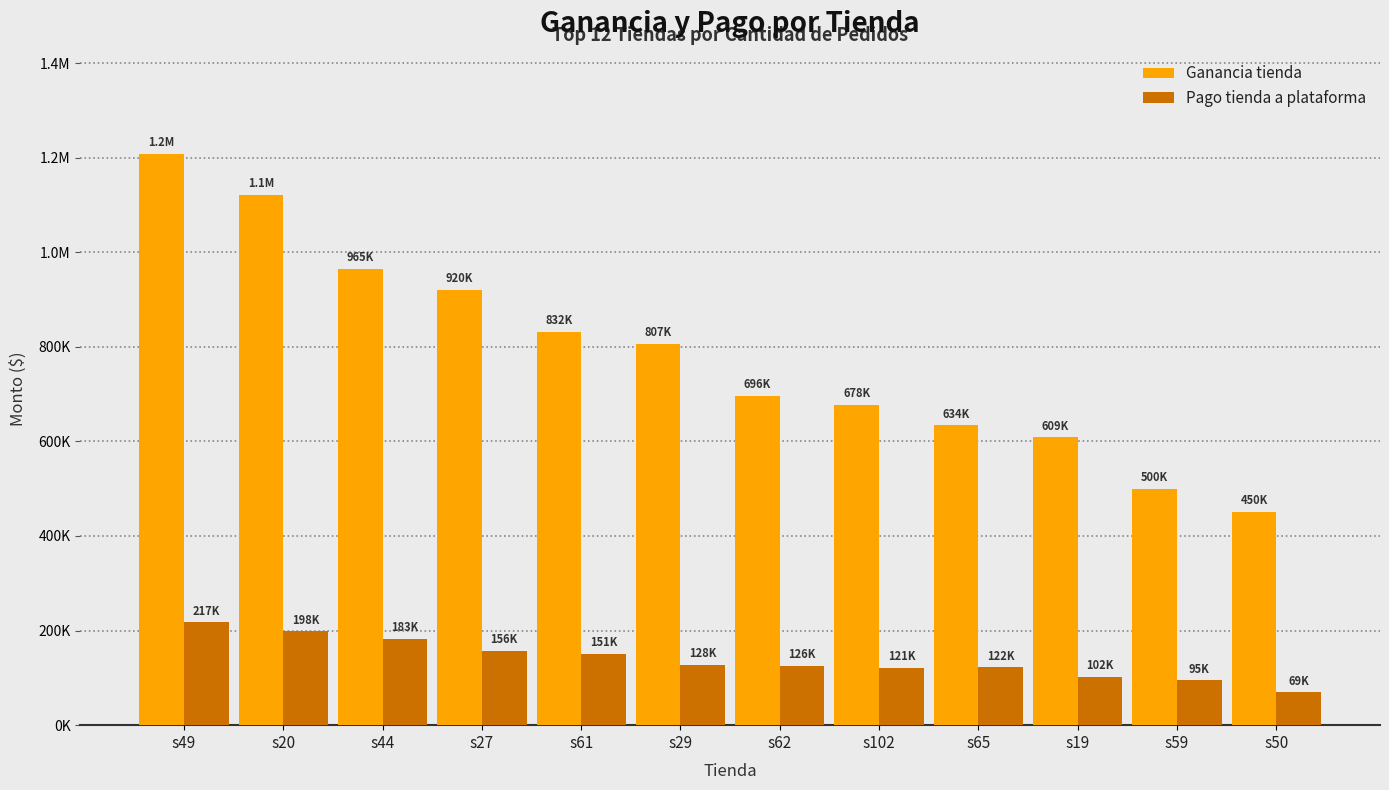

What are all the series names shown in the legend?

Ganancia tienda, Pago tienda a plataforma